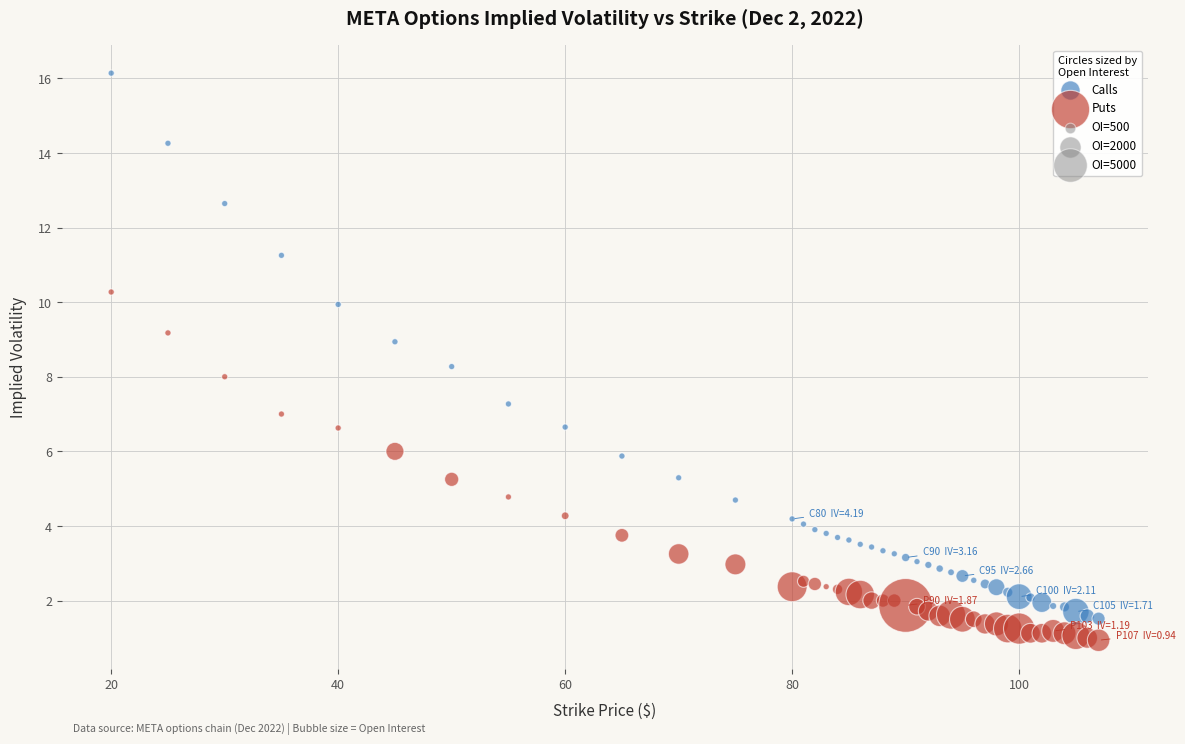

Which series reaches the minimum Y coordinate?

Puts